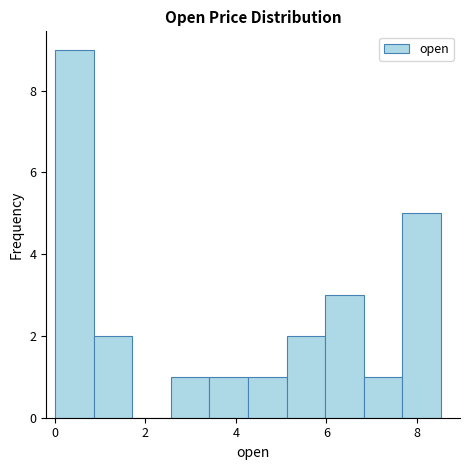

Over which range of the x-axis is the bar tallest?

0.0 to 0.8